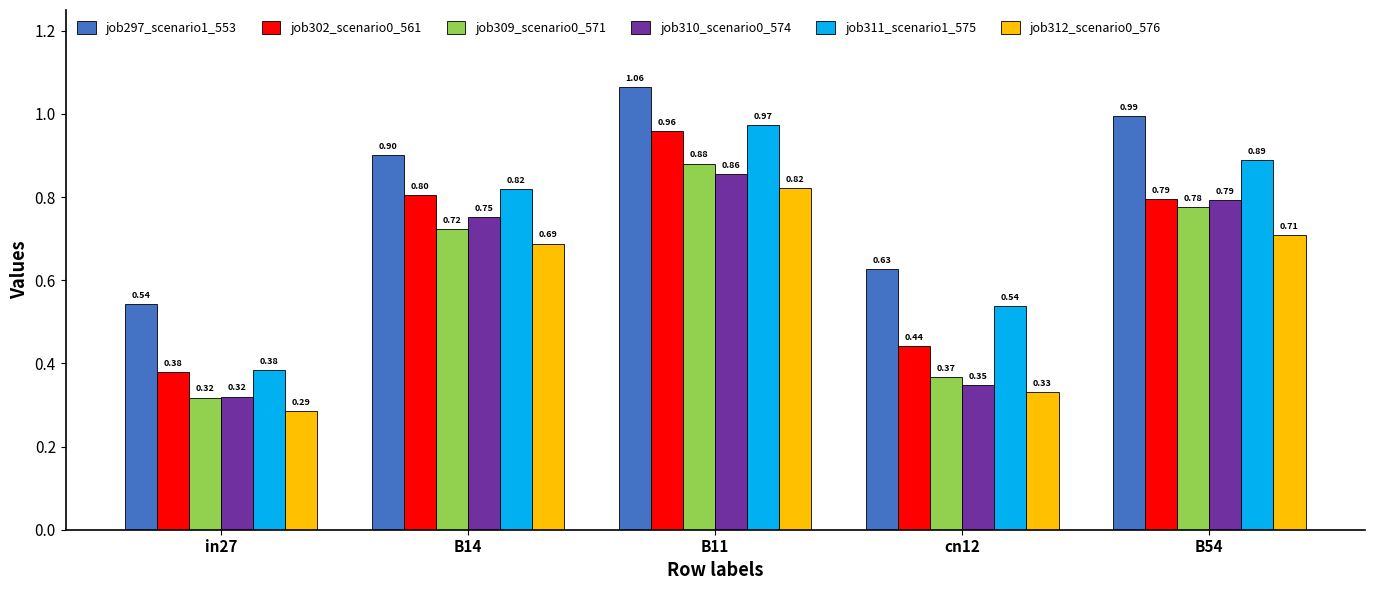

Which series has the largest total across all categories?

job297_scenario1_553